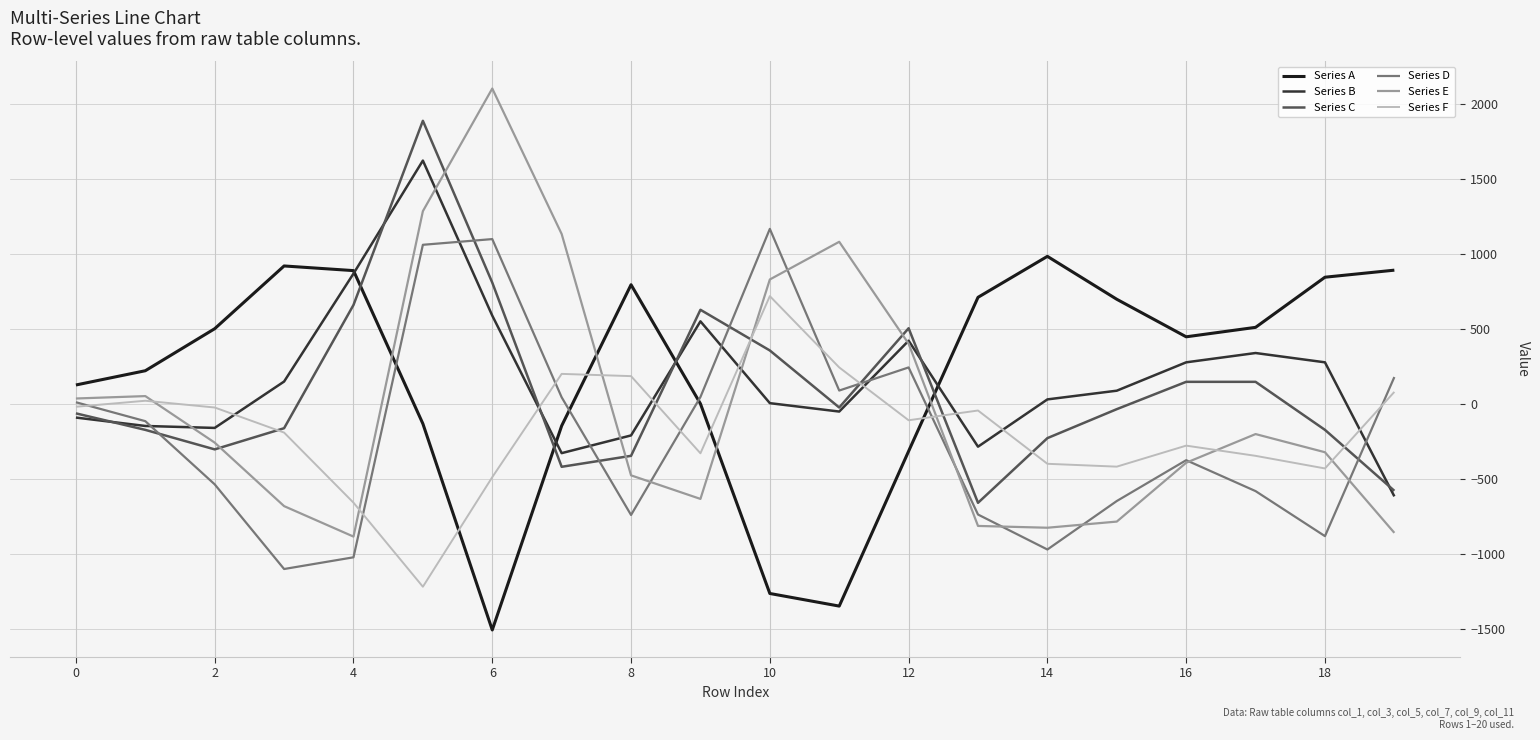

Which series has the largest range (max minus min)?

Series E